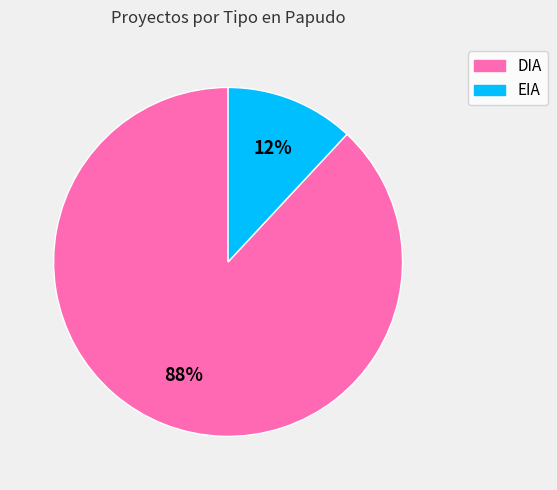

Which has a higher value, DIA or EIA?

DIA